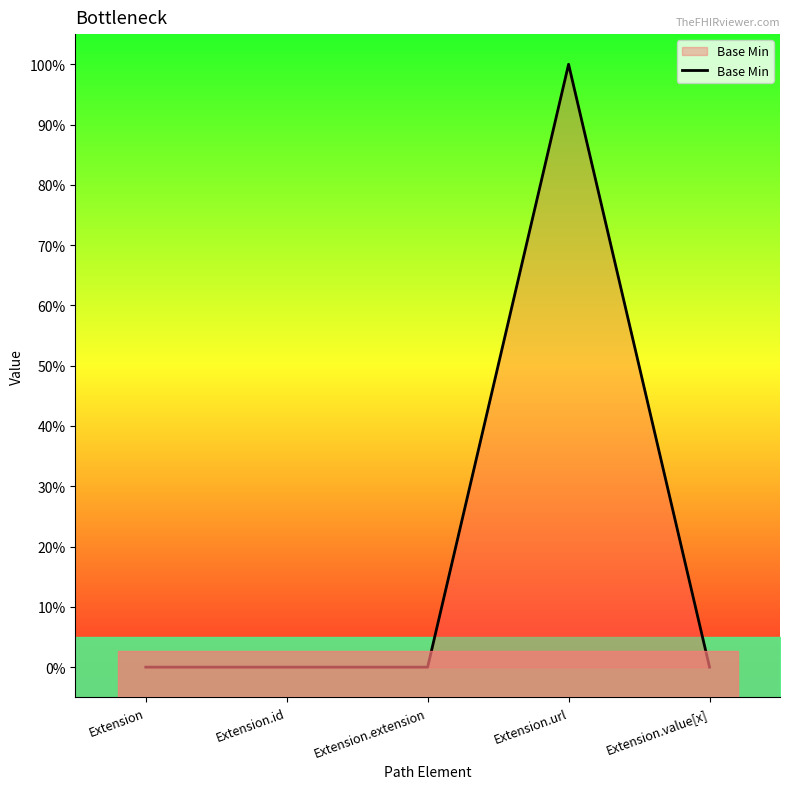

True or false: the data has more than 0 interior local peaks.

True